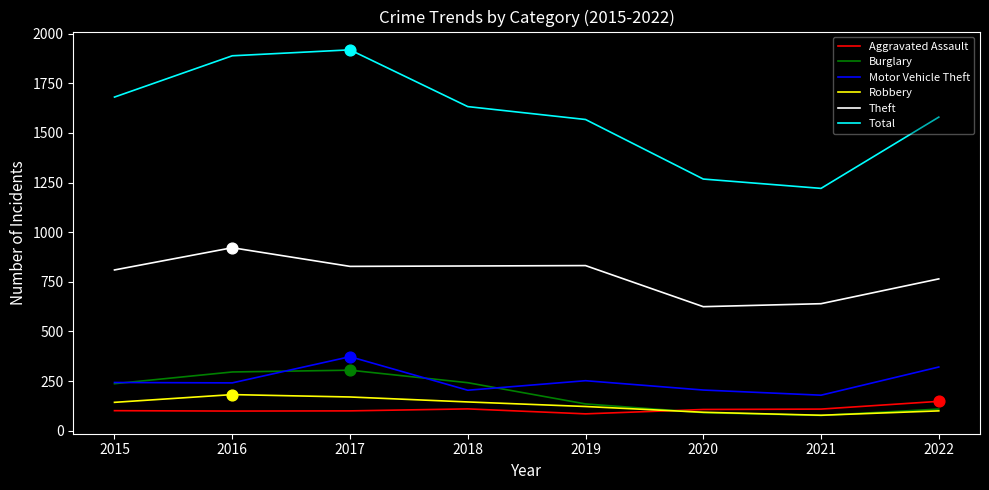

What is the total value across all series at 2018?

3164